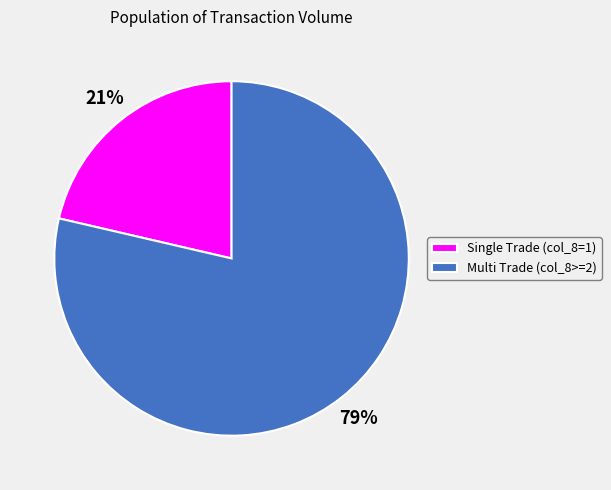

Is it true that Multi Trade (col_8>=2) is 86% of the pie?

False